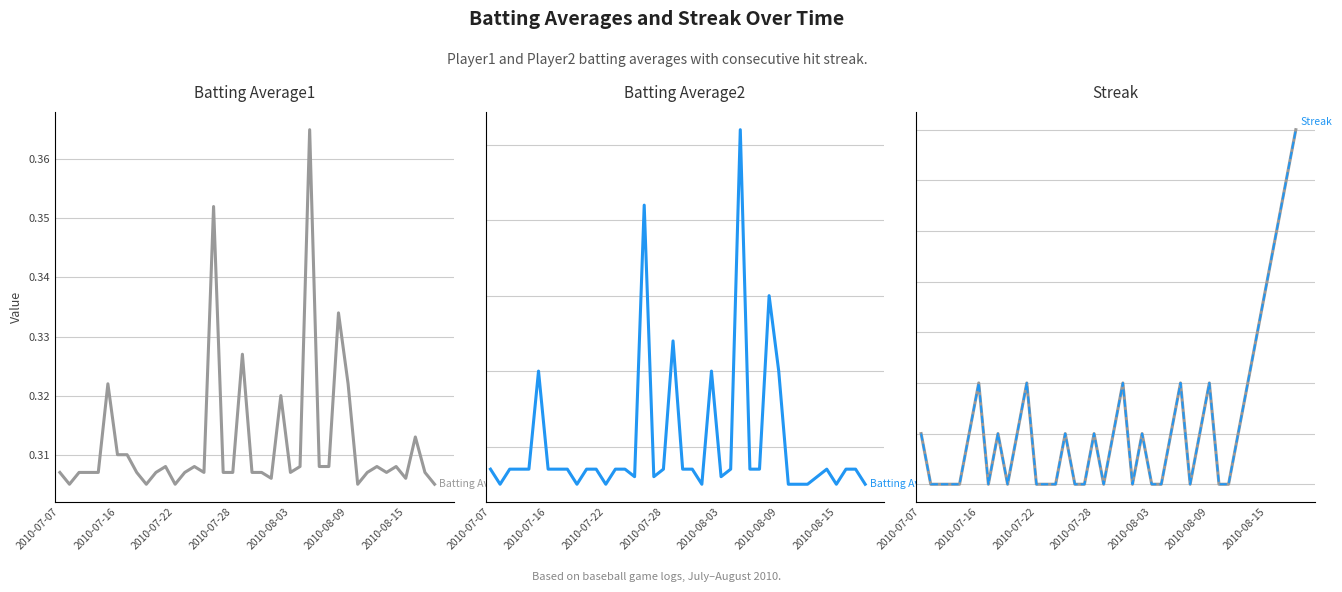

How many values in Streak (gray) are above zero?

22